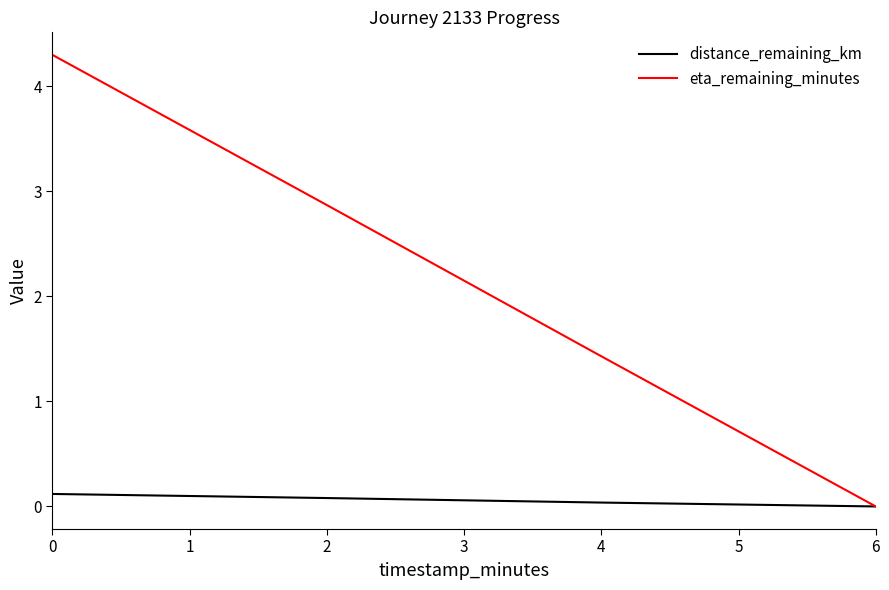

List the series in order of their peak value, lowest first.

distance_remaining_km, eta_remaining_minutes